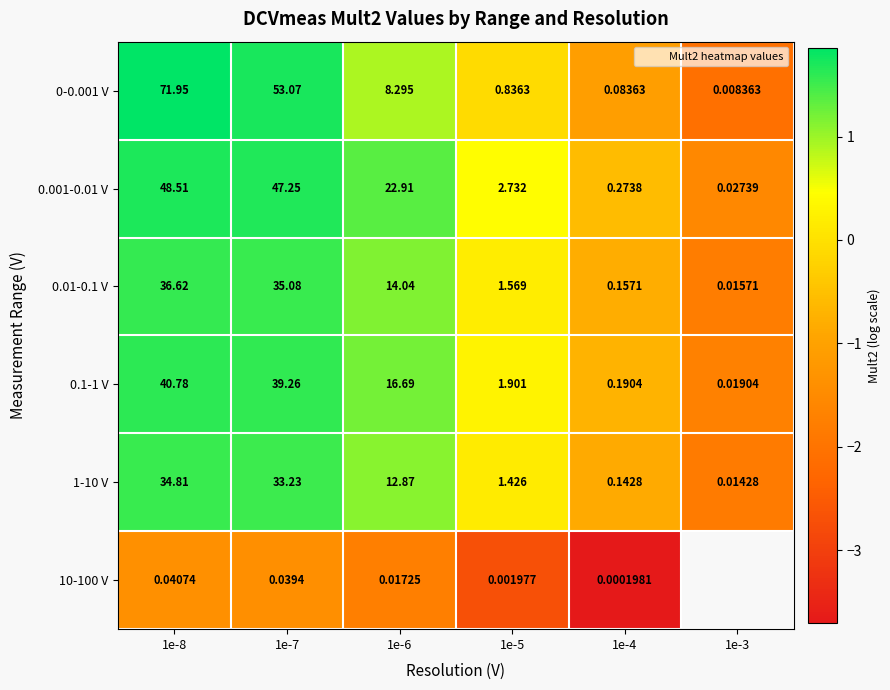

Rank the categories by 0-0.001 V value from highest to lowest.

1e-8, 1e-7, 1e-6, 1e-5, 1e-4, 1e-3